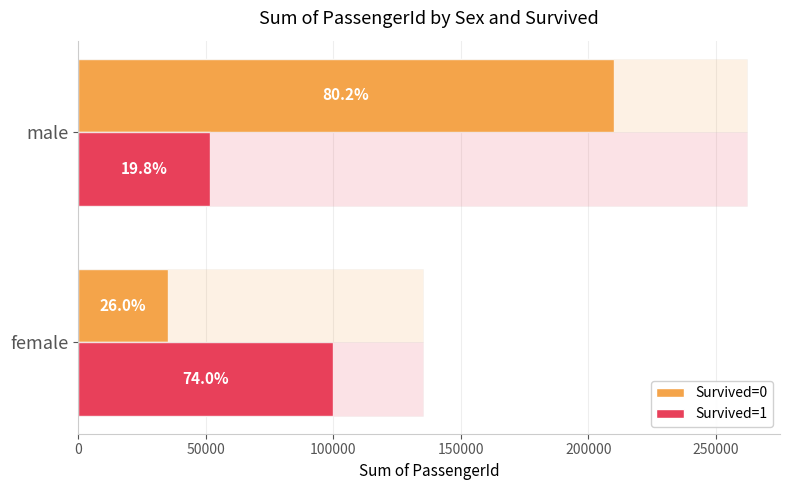

Are the bars horizontal?

Yes